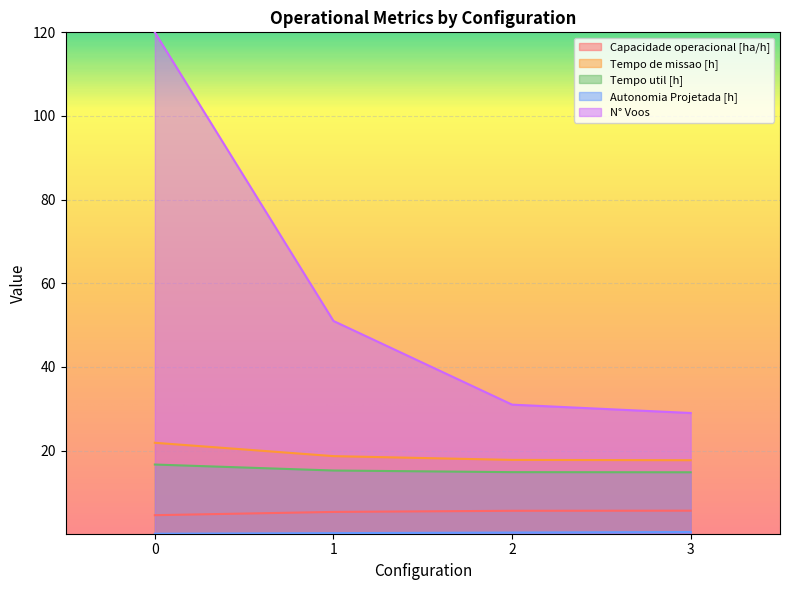

What are all the series names shown in the legend?

Capacidade operacional [ha/h], Tempo de missao [h], Tempo util [h], Autonomia Projetada [h], N° Voos